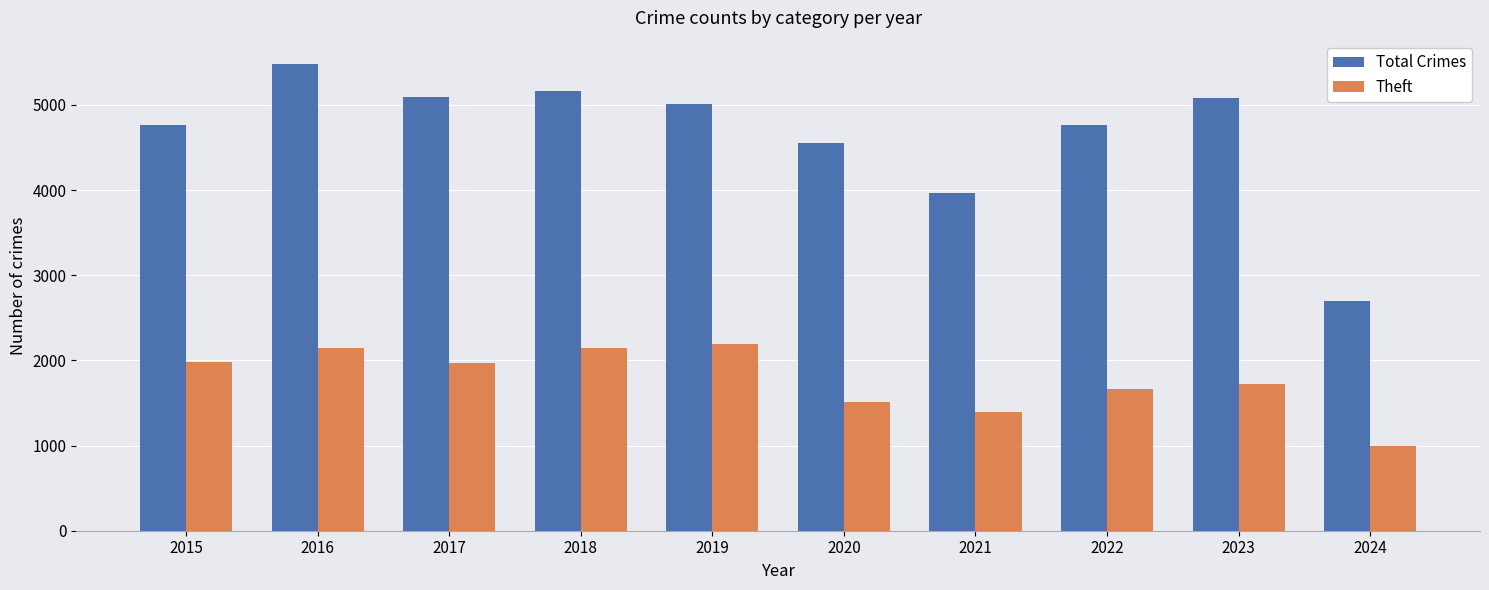

Which series has the largest range (max minus min)?

Total Crimes